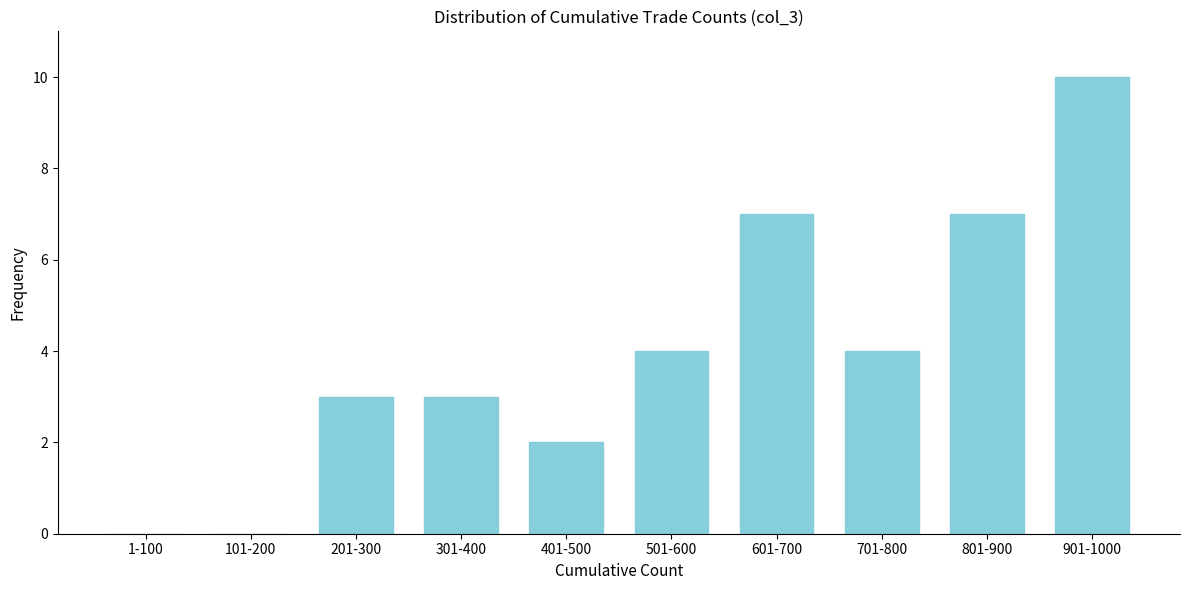

Reading right to left, transcribe all the data shown in this chart.

901-1000=10	801-900=7	701-800=4	601-700=7	501-600=4	401-500=2	301-400=3	201-300=3	101-200=0	1-100=0